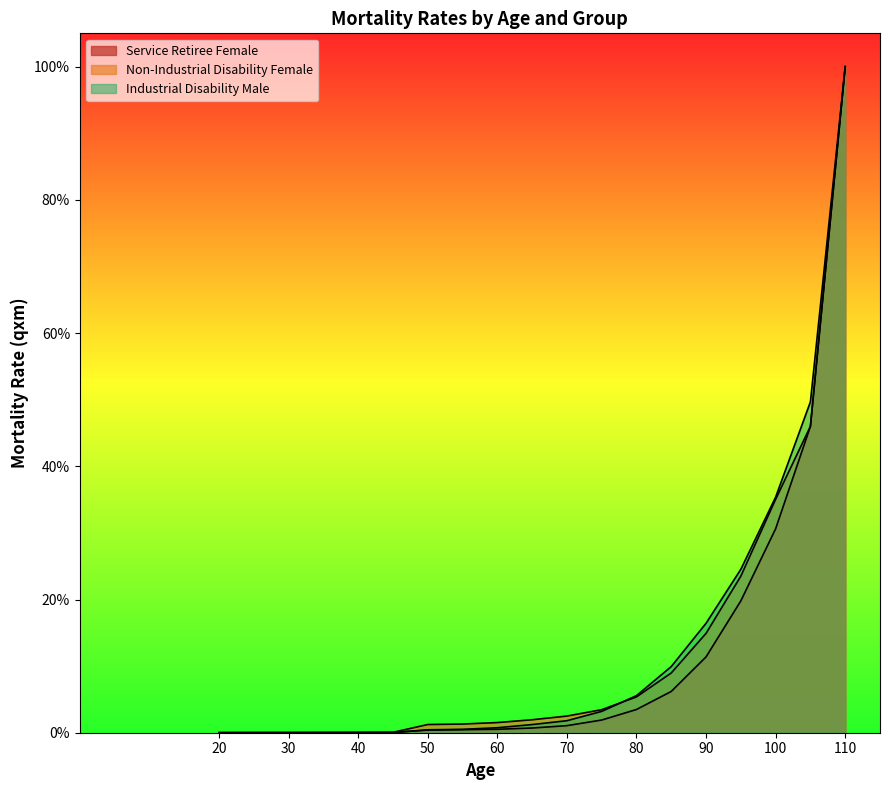

What is the total value across all series at 90?

0.4